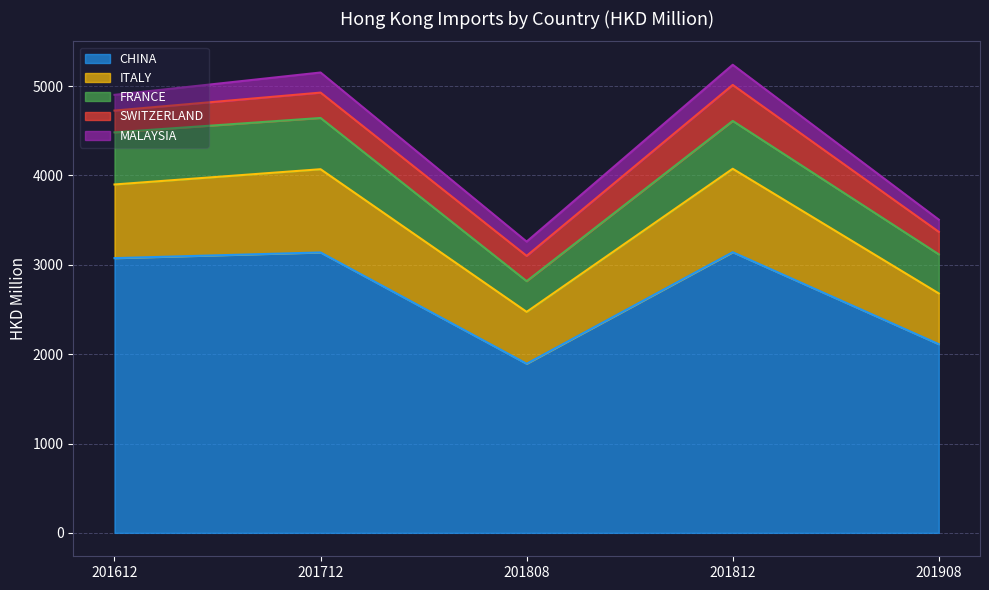

The value of CHINA at 201908 is 3341.9. True or false?

False